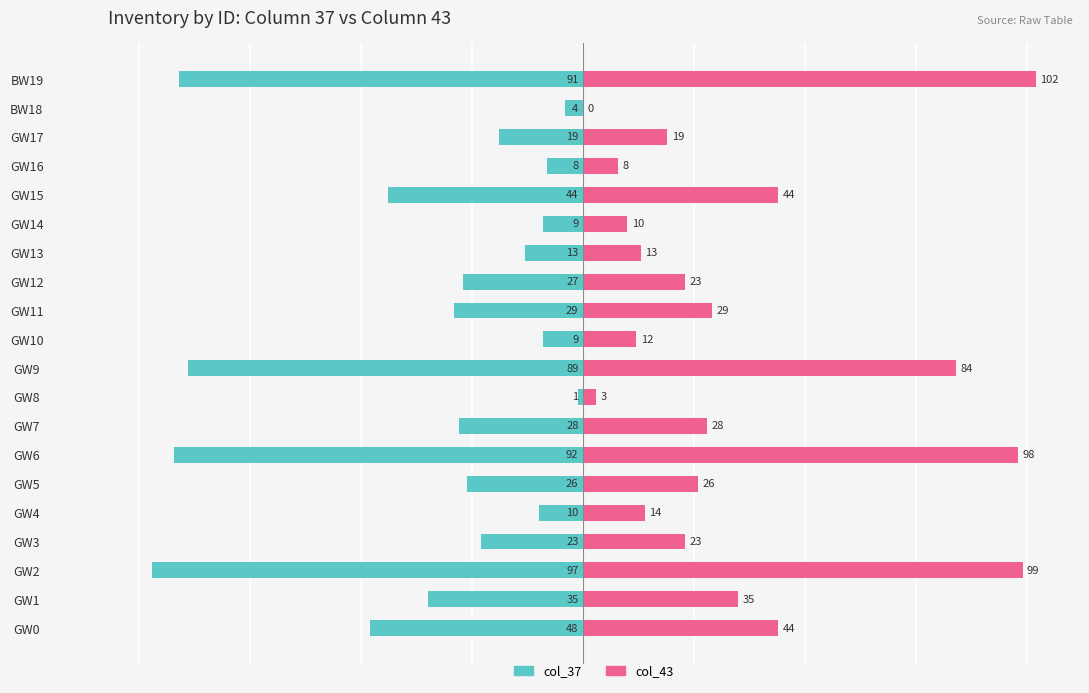

What is the value of the col_43 (Right) bar at the 13th from the left?

23